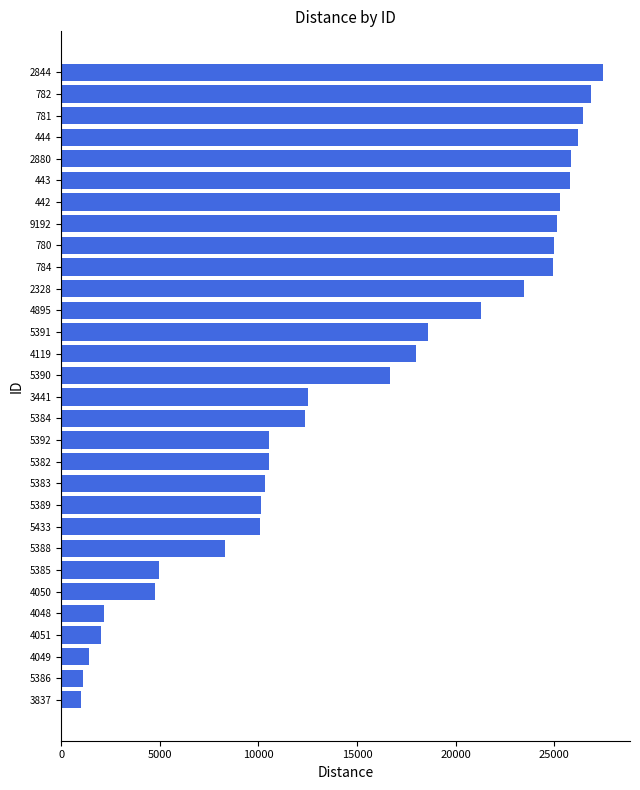

Count the number of values greater than 16679.

15